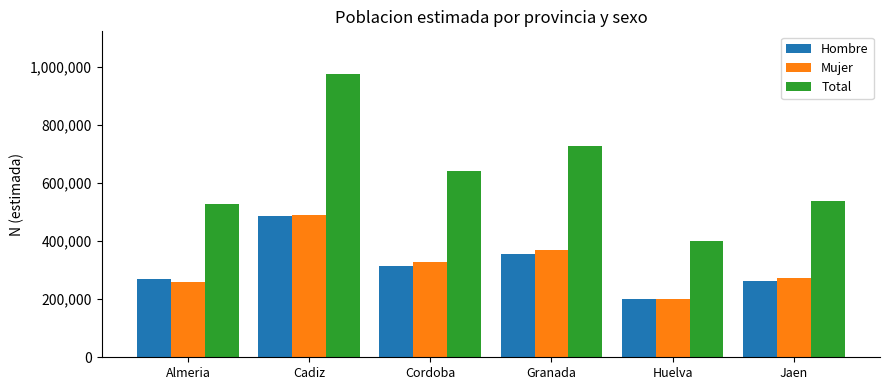

At how many categories does at least one series exceed 833793?

1